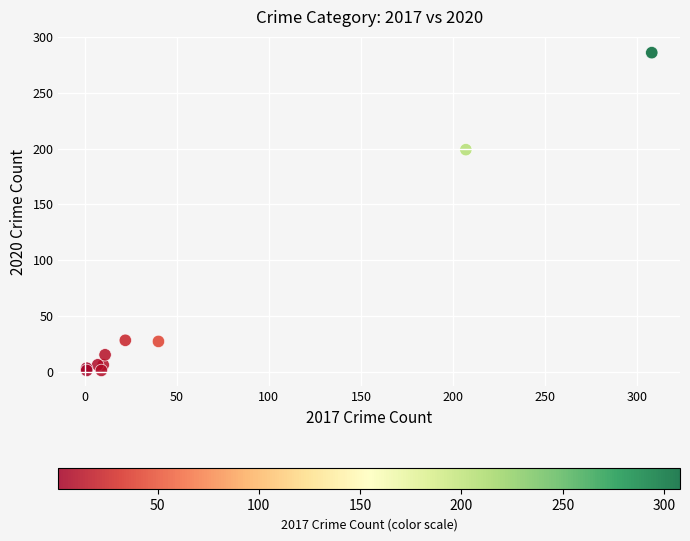

What Y value in the scatter plot is closest to 143?

199